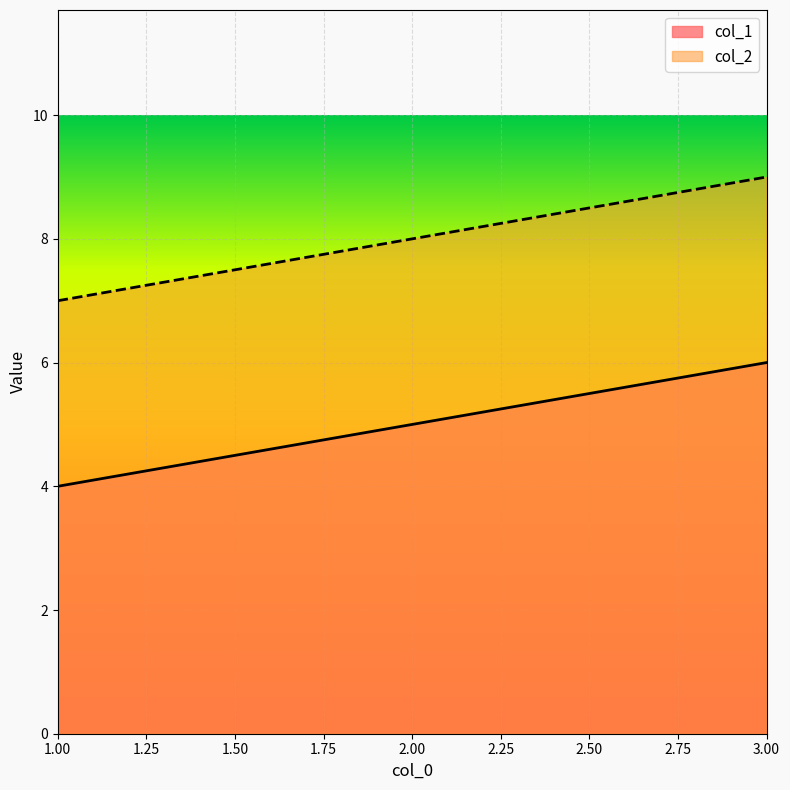

What is the sum of all col_1 values?

15